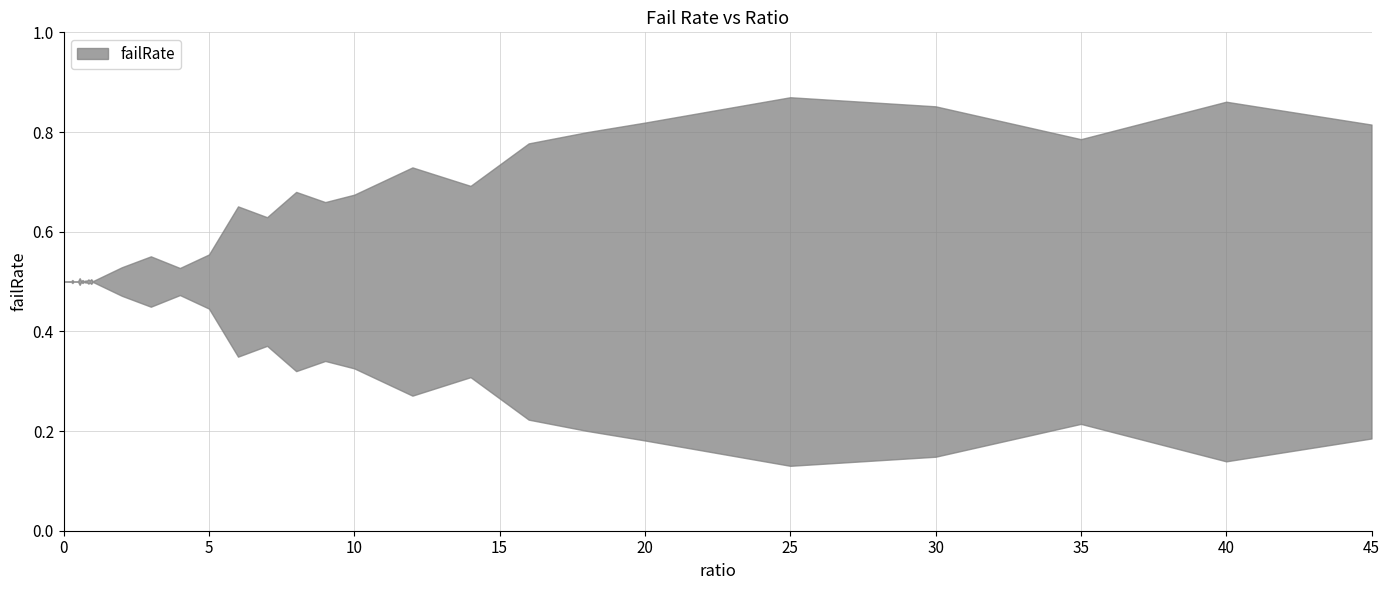

List the labels in order of value, largest first.

25, 40, 30, 20, 45, 18, 35, 16, 12, 14, 8, 10, 9, 6, 7, 5, 3, 2, 4, 0.55, 0.95, 0.85, 0.3, 0.65, 0.9, 0.75, 0.8, 0.6, 0.5, 0.7, 1, 0.2, 0.25, 0.15, 0.1, 0.45, 0.35, 0, 0.05, 0.4